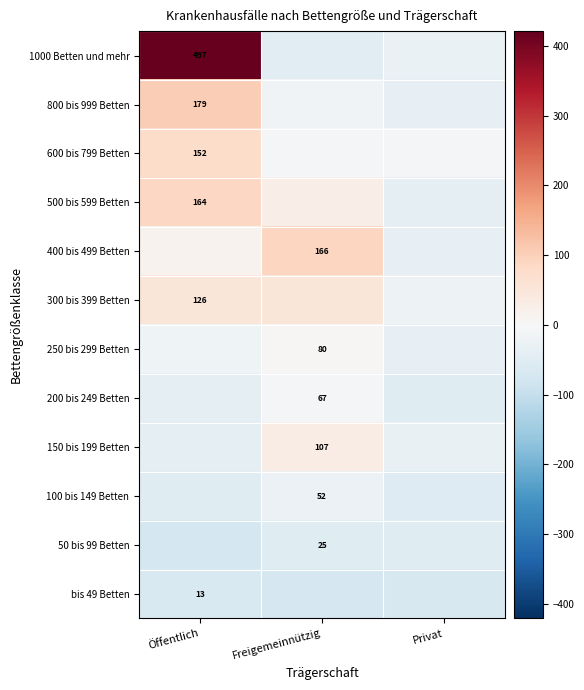

The value of 150 bis 199 Betten at Freigemeinnützig is 107. True or false?

True